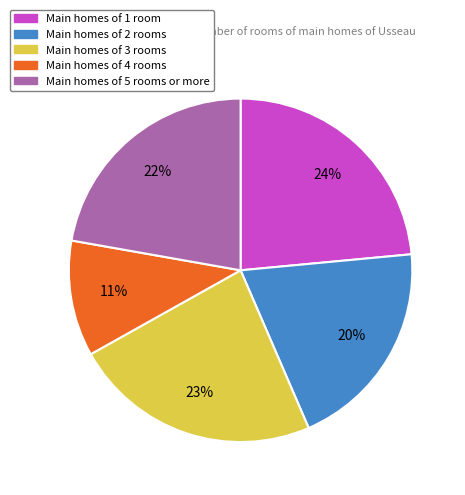

To the nearest percent, what is the difference between the largest and smallest slice percentages?

13%